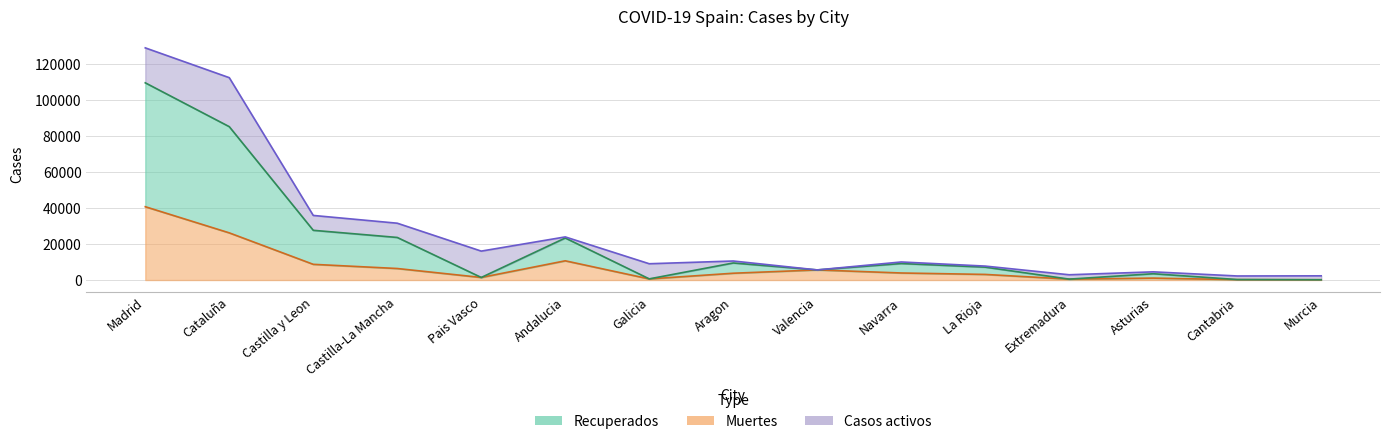

What is the average value of the Muertes series?

7536